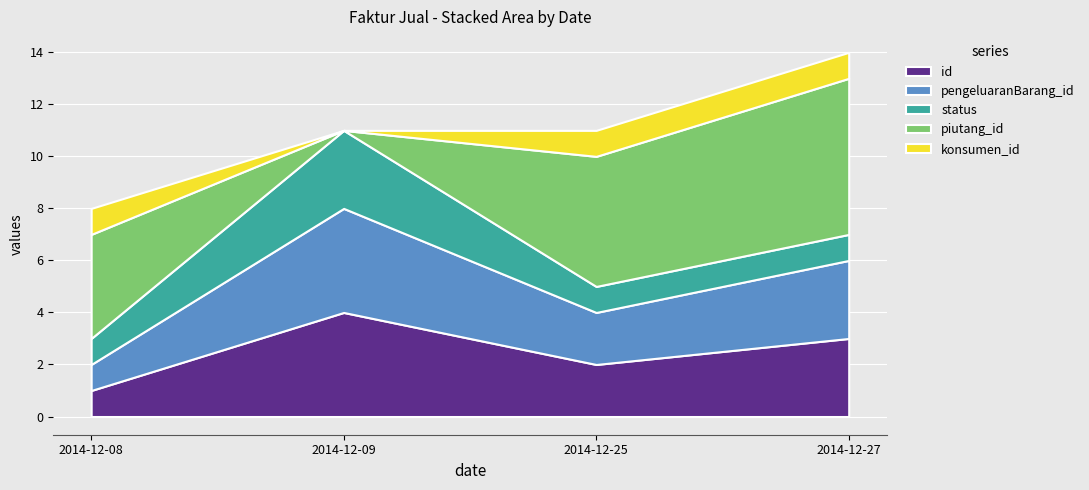

What are all the series names shown in the legend?

id, pengeluaranBarang_id, status, piutang_id, konsumen_id